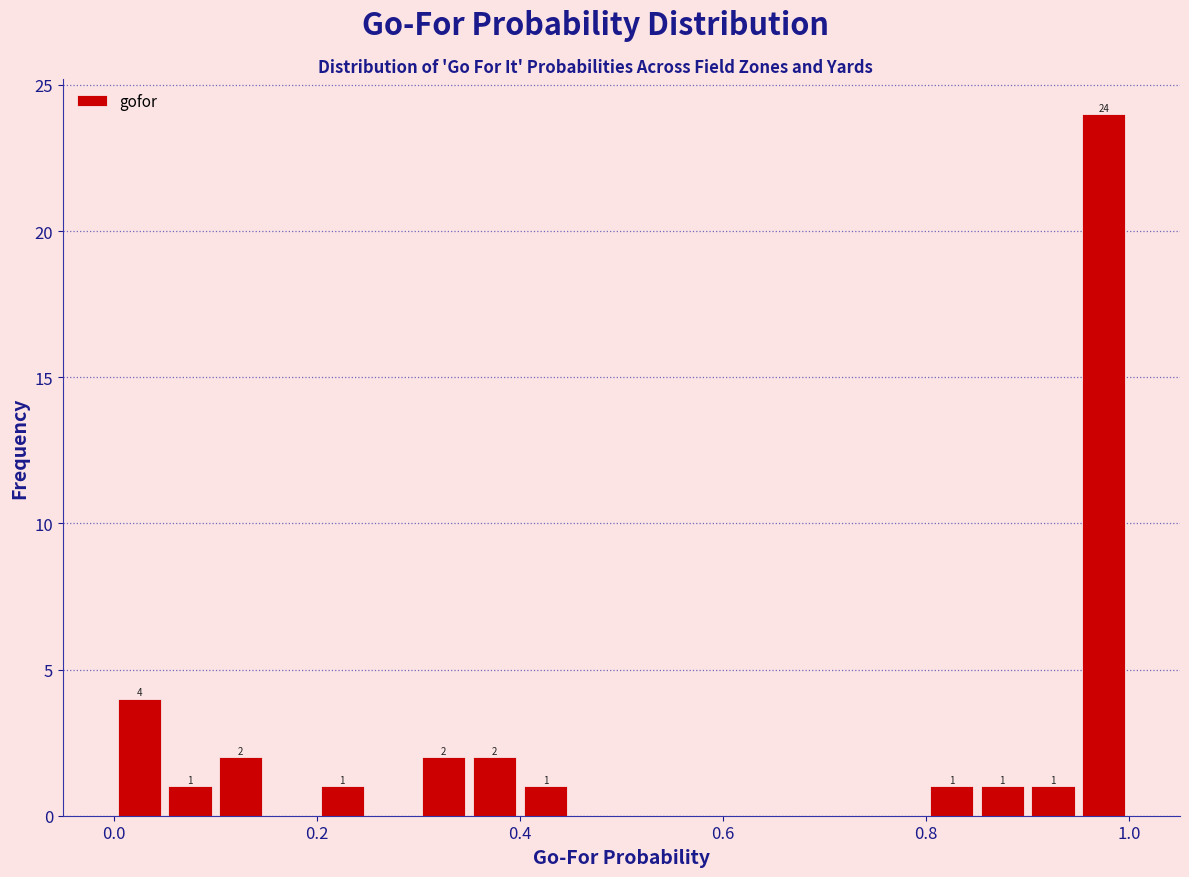

Read against the x-axis, roughly where is the centre of the tallest bar?

0.98